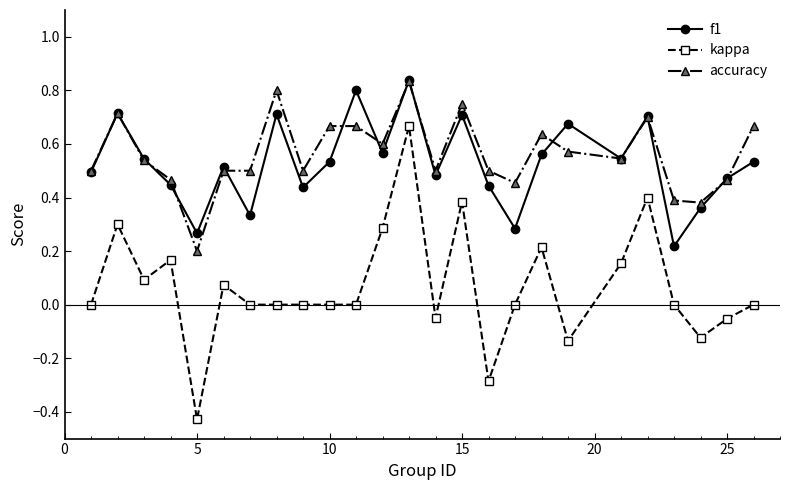

Which series has the largest range (max minus min)?

kappa